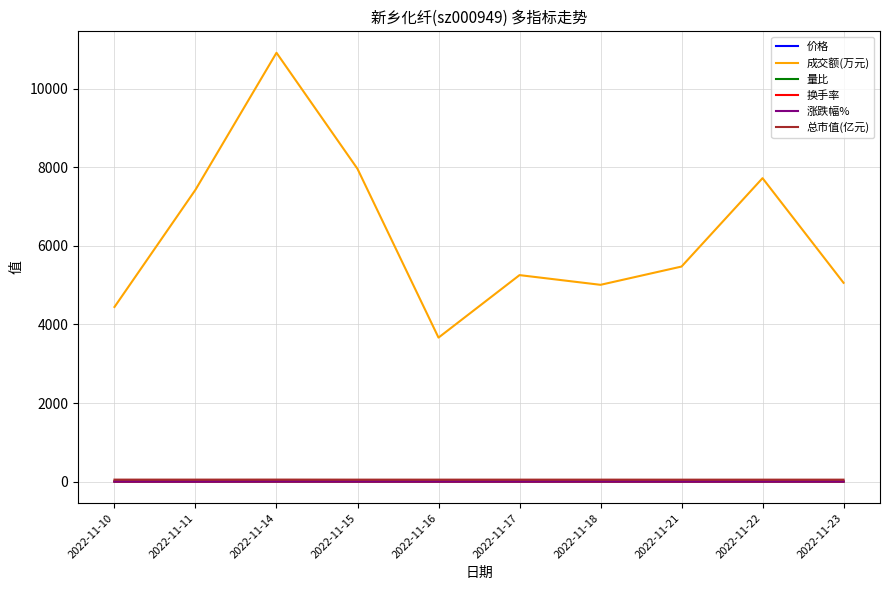

Which label corresponds to the largest value in the chart?

2022-11-14